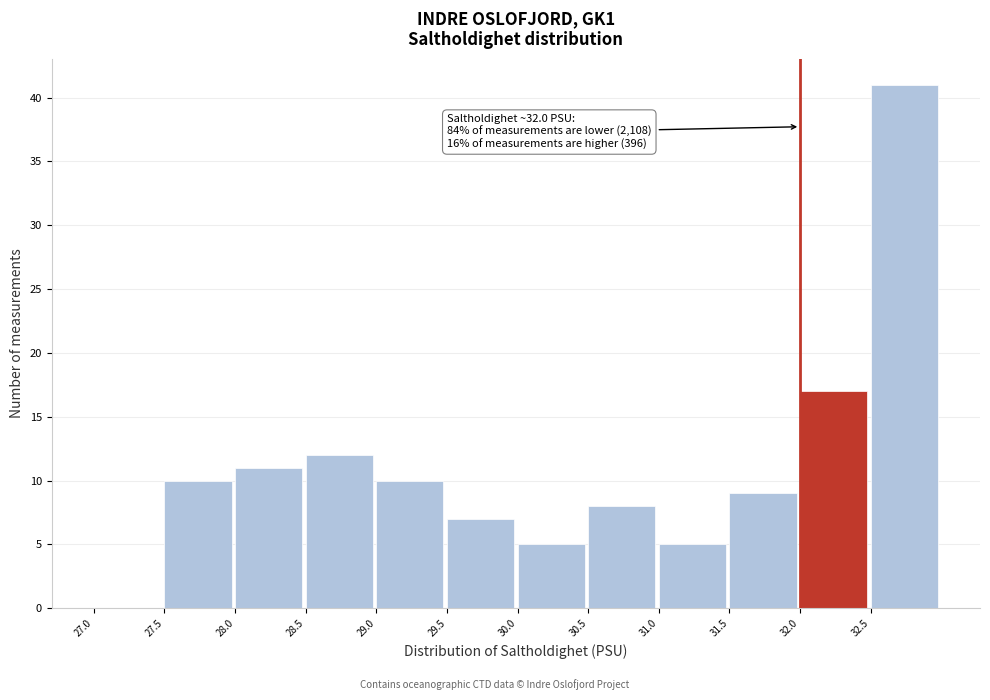

Over which range of the x-axis is the bar tallest?

32.5 to 33.0